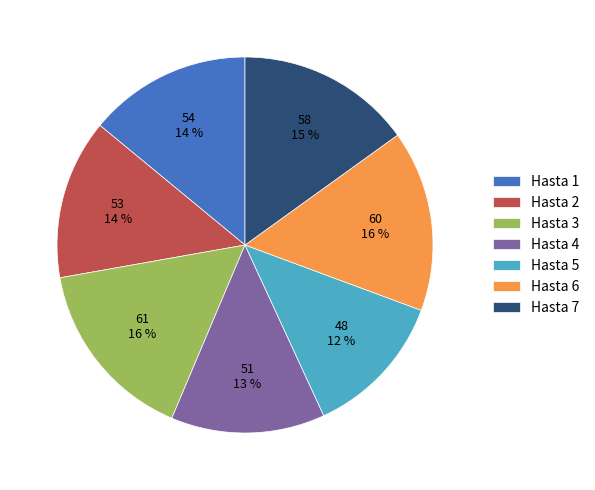

True or false: Hasta 6 accounts for 9% of the total.

False